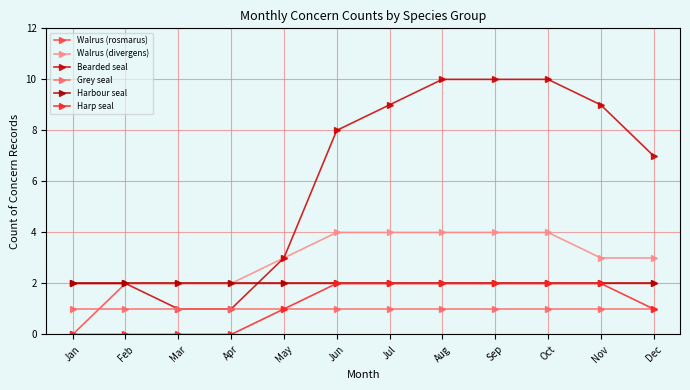

Reading left to right, transcribe all the data shown in this chart.

Walrus (rosmarus): 0	2	2	2	2	2	2	2	2	2	2	2
Walrus (divergens): 2	2	2	2	3	4	4	4	4	4	3	3
Bearded seal: 2	2	1	1	3	8	9	10	10	10	9	7
Grey seal: 1	1	1	1	1	1	1	1	1	1	1	1
Harbour seal: 2	2	2	2	2	2	2	2	2	2	2	2
Harp seal: 0	0	0	0	1	2	2	2	2	2	2	1